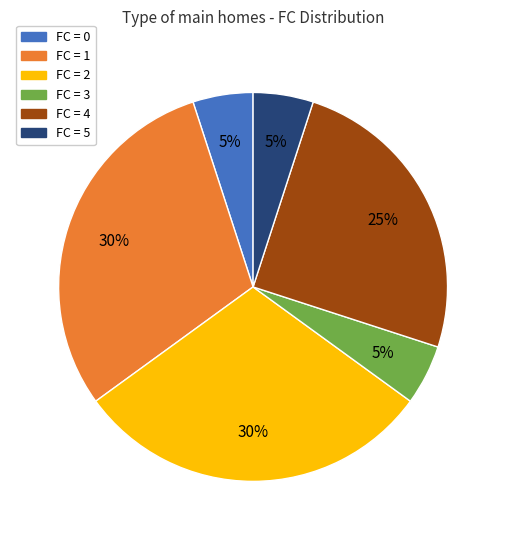

Is there any slice that represents more than half of the pie?

No